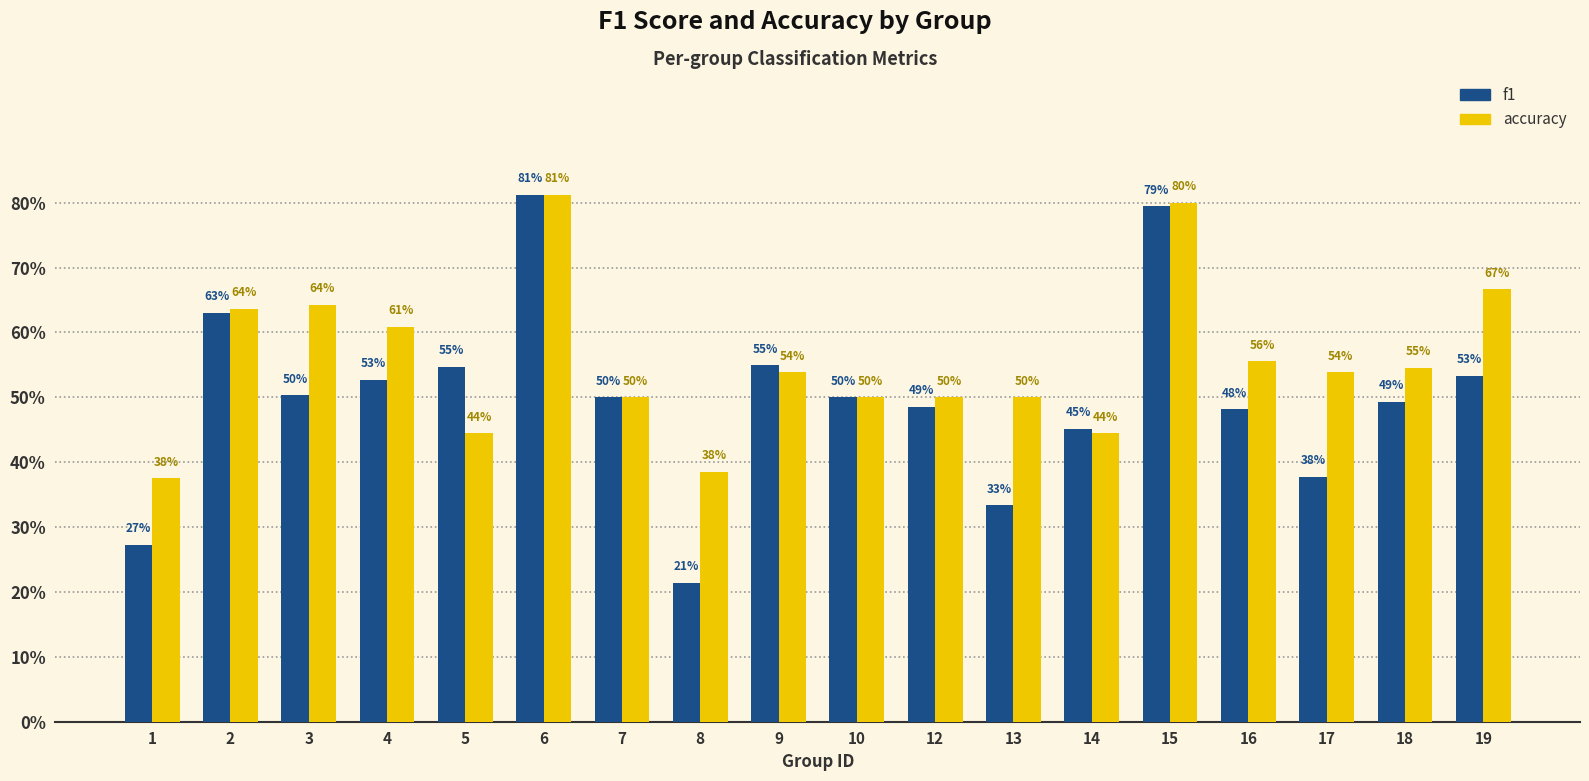

True or false: f1 has a value of 0.6 at 2.

True